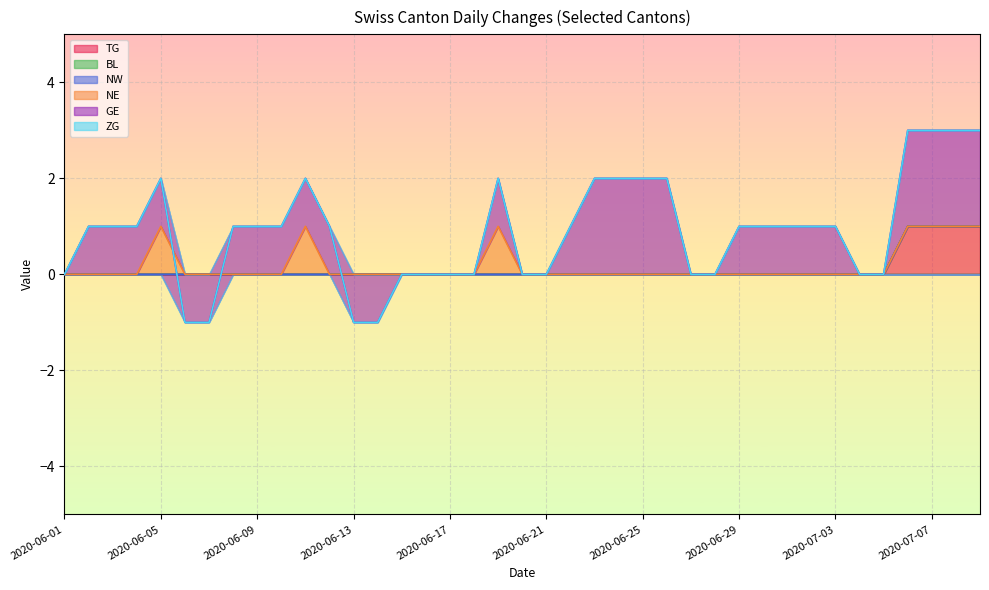

What are all the series names shown in the legend?

TG, BL, NW, NE, GE, ZG